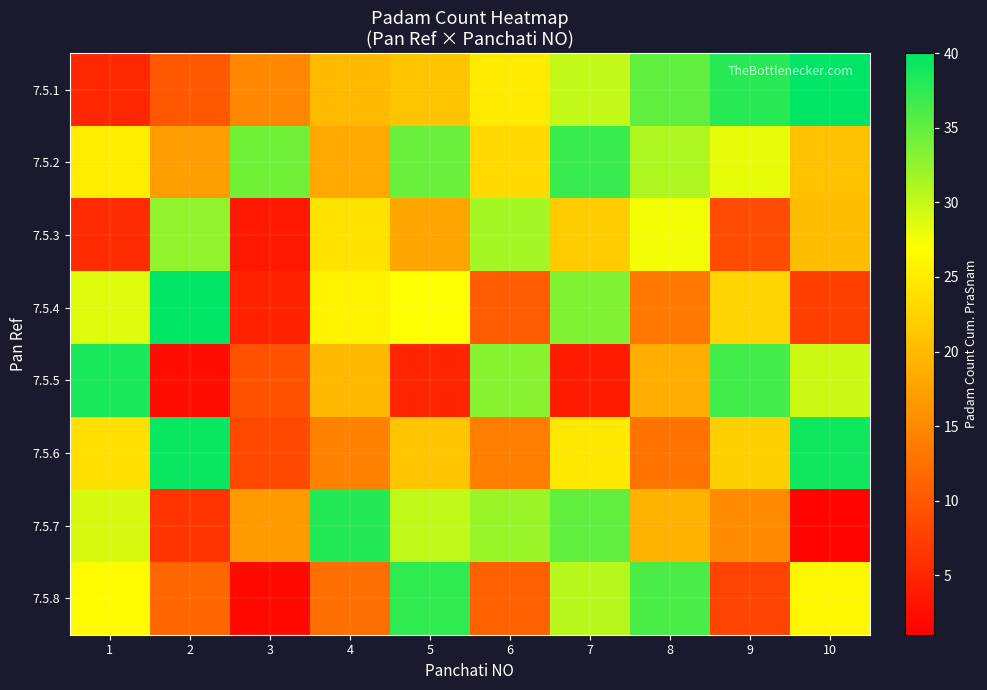

Between 9 and 1, which is larger?

9